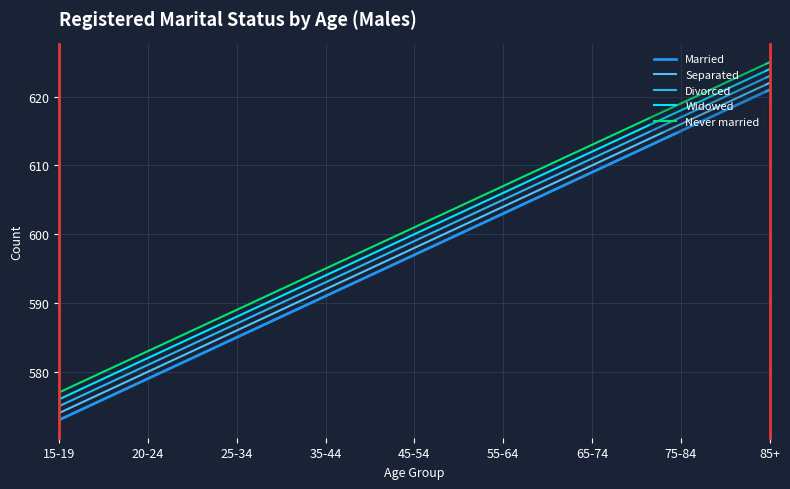

What is the maximum value shown in the chart?

625